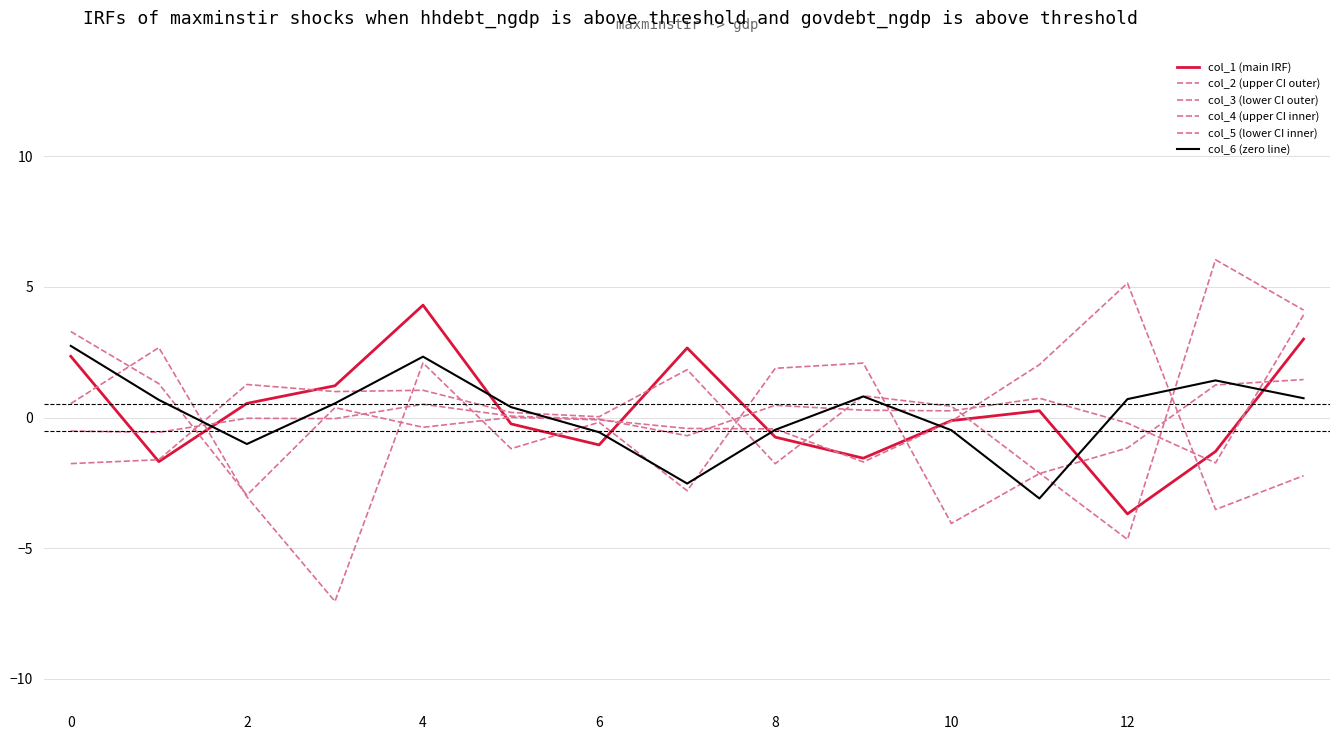

At which label does col_5 (lower CI inner) reach its peak?

14